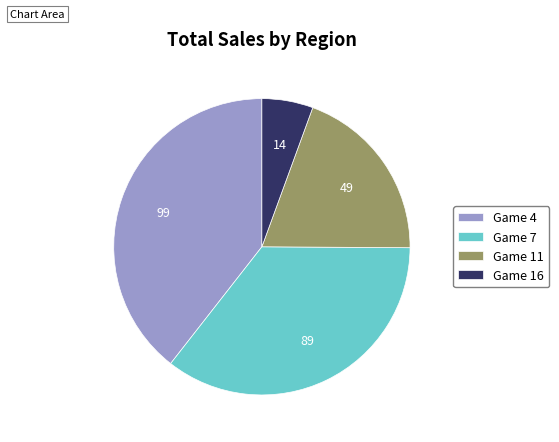

Is there a majority slice in this chart?

No